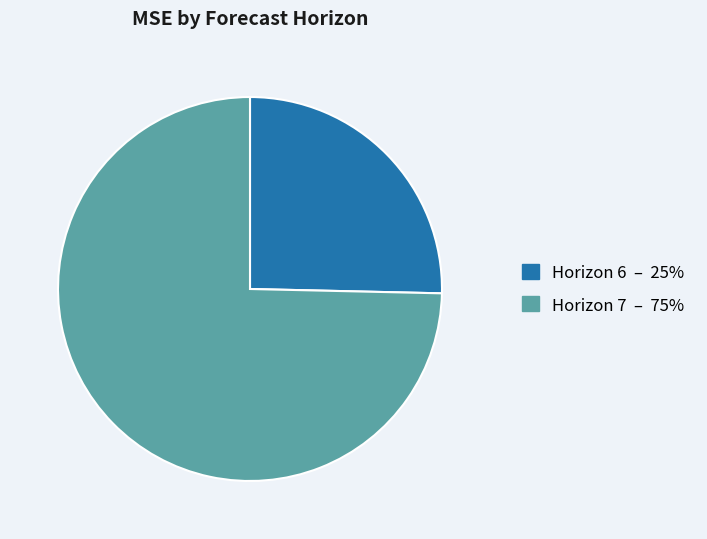

Does Horizon 7 – 75% represent more than half of the total?

Yes